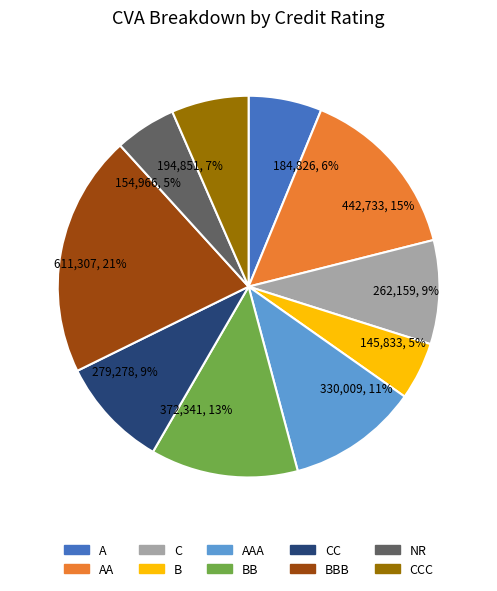

To the nearest percent, what is the average slice percentage?

10%